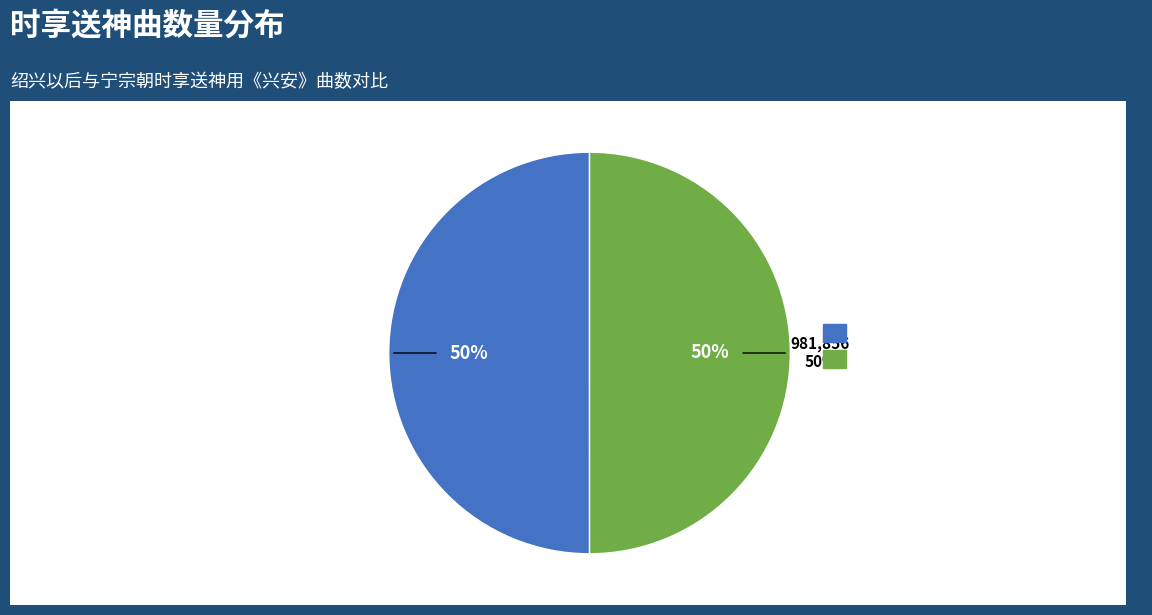

Which has a higher value, 宁宗朝享三十五首 送神用《兴安》。 or 绍兴以后时享二十五首 送神用《兴安》。?

绍兴以后时享二十五首 送神用《兴安》。